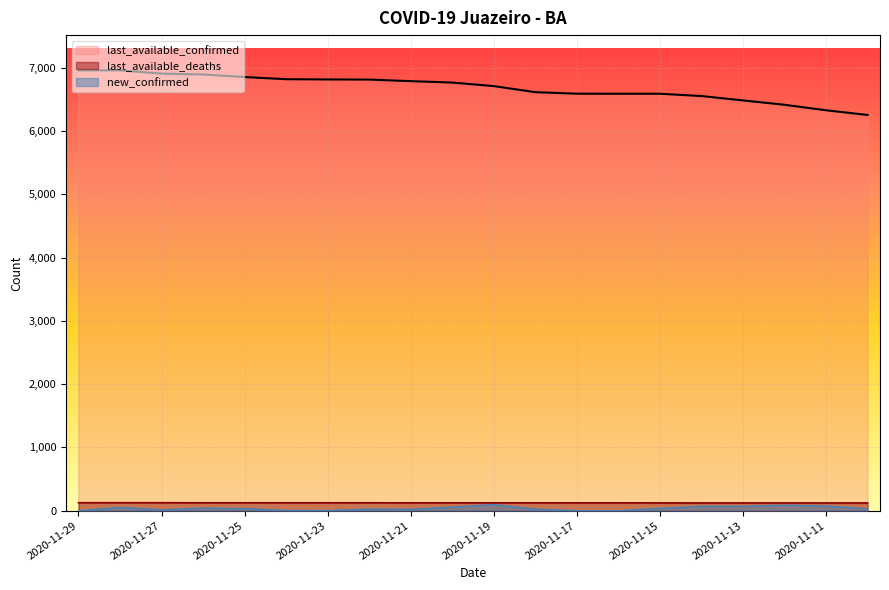

Reading left to right, transcribe all the data shown in this chart.

new_confirmed: 2020-11-29=0	2020-11-28=52	2020-11-27=14	2020-11-26=40	2020-11-25=34	2020-11-24=4	2020-11-23=2	2020-11-22=25	2020-11-21=22	2020-11-20=56	2020-11-19=96	2020-11-18=24	2020-11-17=1	2020-11-16=0	2020-11-15=36	2020-11-14=69	2020-11-13=69	2020-11-12=87	2020-11-11=74	2020-11-10=31
last_available_deaths: 2020-11-29=126	2020-11-28=126	2020-11-27=126	2020-11-26=125	2020-11-25=125	2020-11-24=125	2020-11-23=125	2020-11-22=125	2020-11-21=124	2020-11-20=124	2020-11-19=124	2020-11-18=124	2020-11-17=124	2020-11-16=124	2020-11-15=123	2020-11-14=122	2020-11-13=122	2020-11-12=122	2020-11-11=122	2020-11-10=122
last_available_confirmed: 2020-11-29=6957	2020-11-28=6957	2020-11-27=6905	2020-11-26=6891	2020-11-25=6851	2020-11-24=6817	2020-11-23=6813	2020-11-22=6811	2020-11-21=6786	2020-11-20=6764	2020-11-19=6708	2020-11-18=6612	2020-11-17=6588	2020-11-16=6587	2020-11-15=6587	2020-11-14=6551	2020-11-13=6482	2020-11-12=6413	2020-11-11=6326	2020-11-10=6252